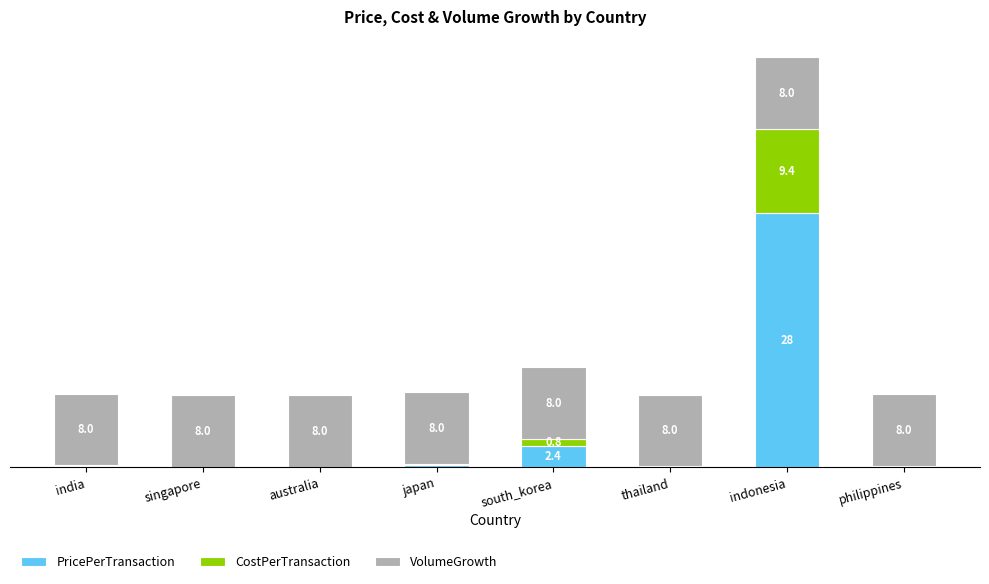

At which category is the sum across all series the highest?

indonesia